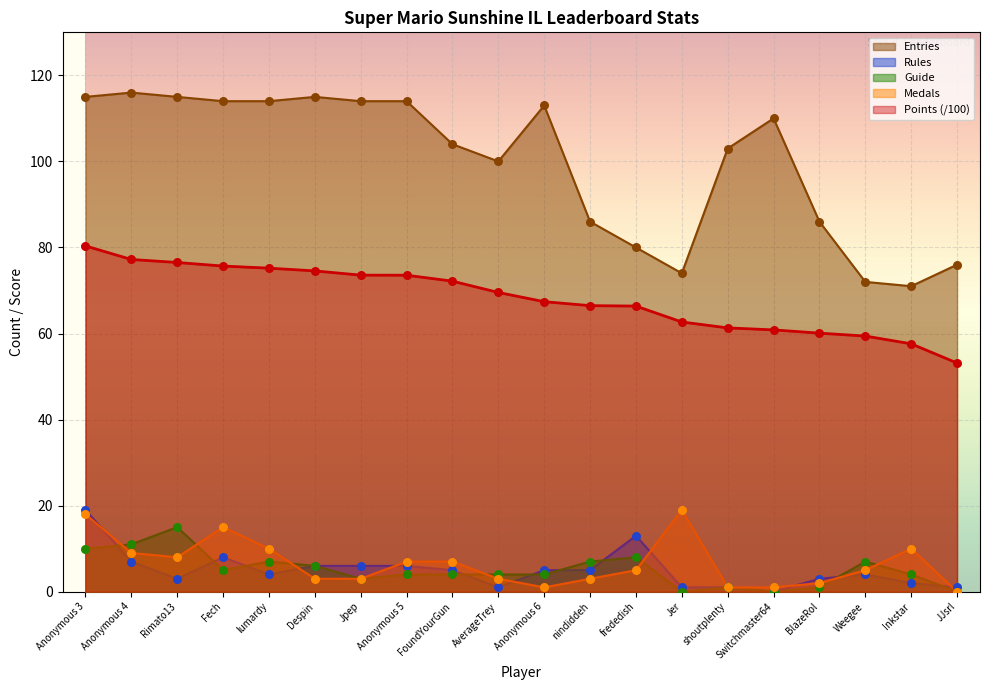

At how many categories does at least one series exceed 76?

16